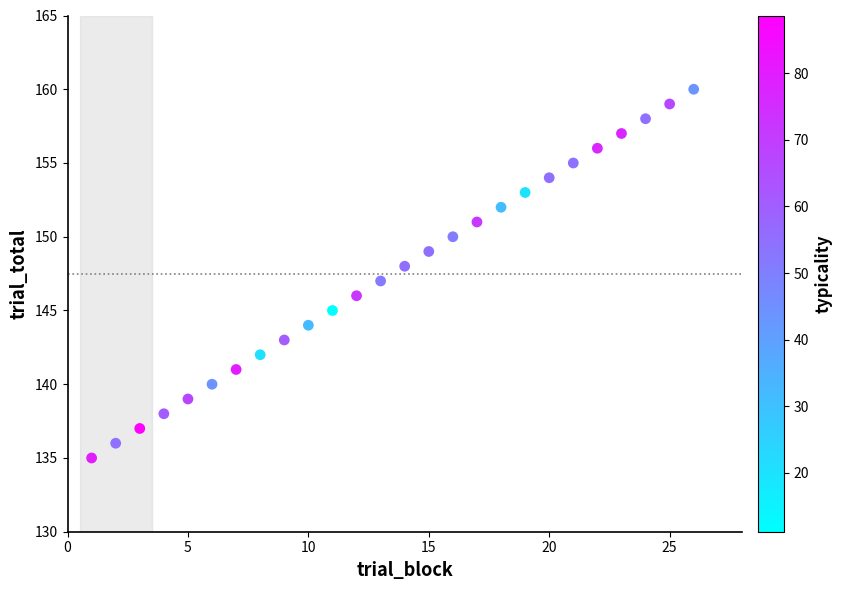

What is the range of Y values (max minus min)?

25